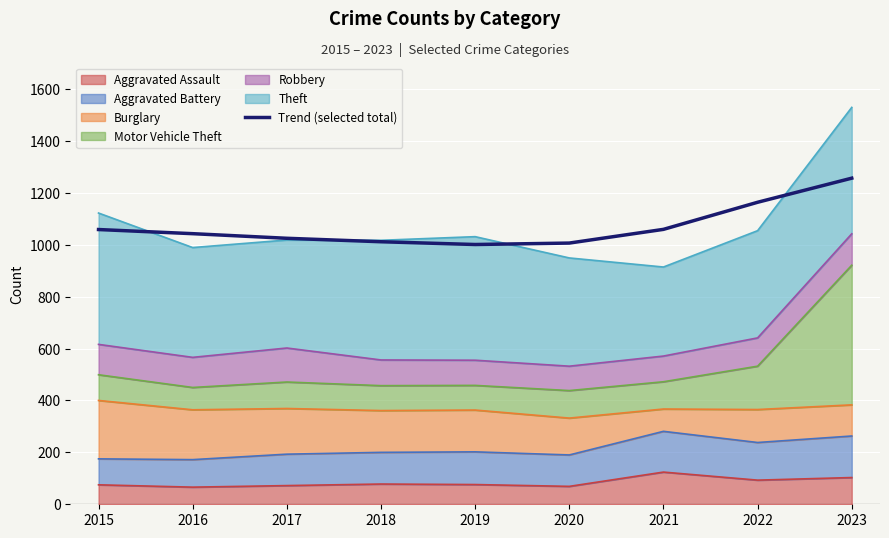

What is the change in value from 2022 to 2023?

+92.9